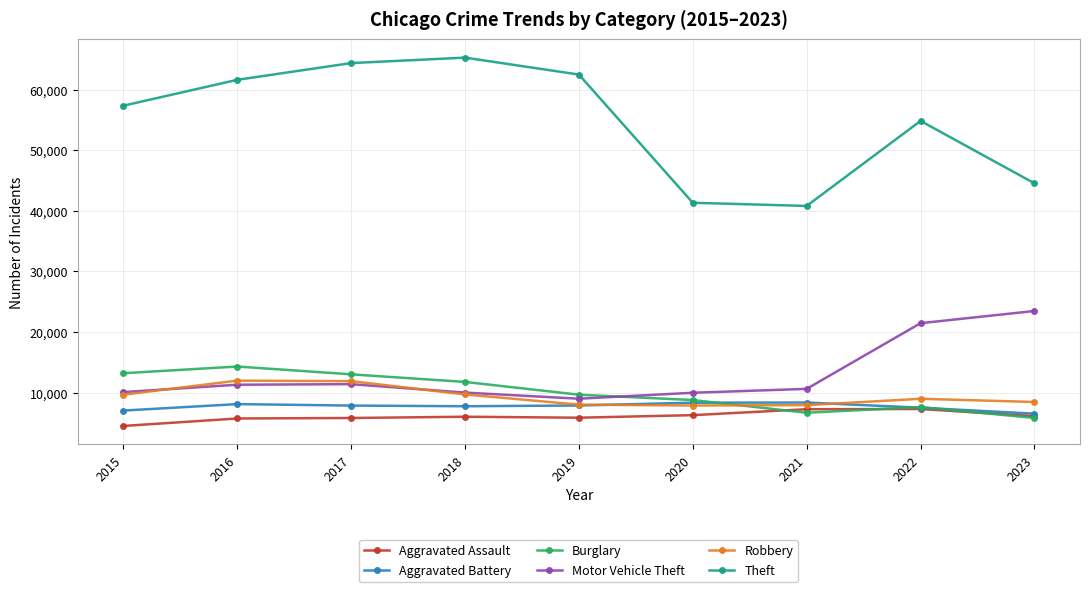

What is the spread (max minus min) of values at 2020?

35061